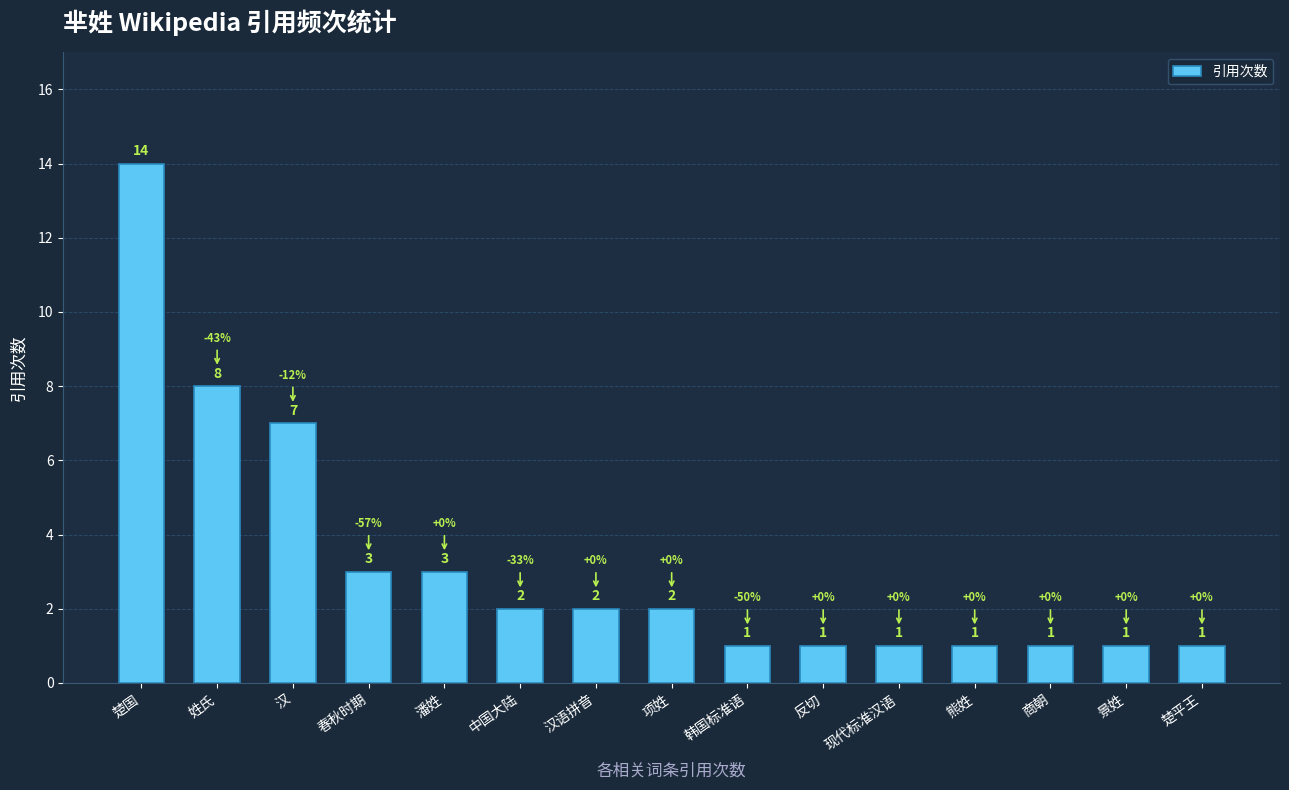

Which has a higher value, 姓氏 or 景姓?

姓氏